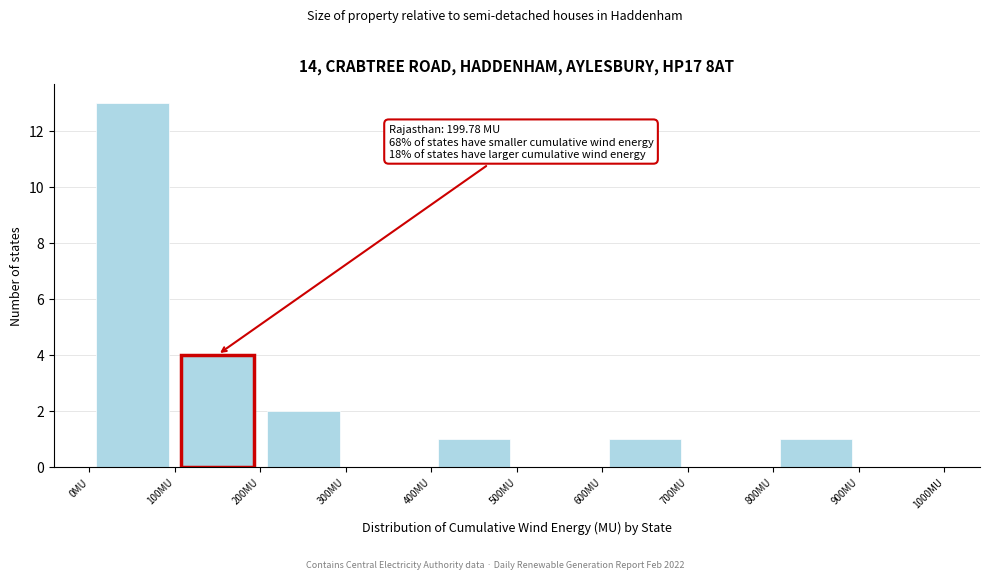

Which range on the x-axis has the tallest bar?

0 to 100